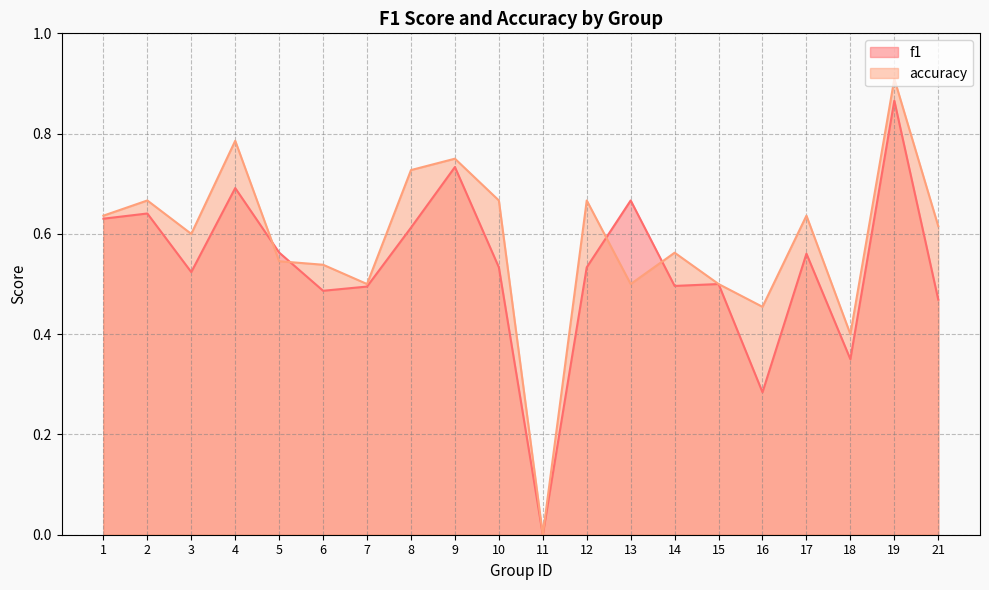

How many lines are shown in the chart?

2